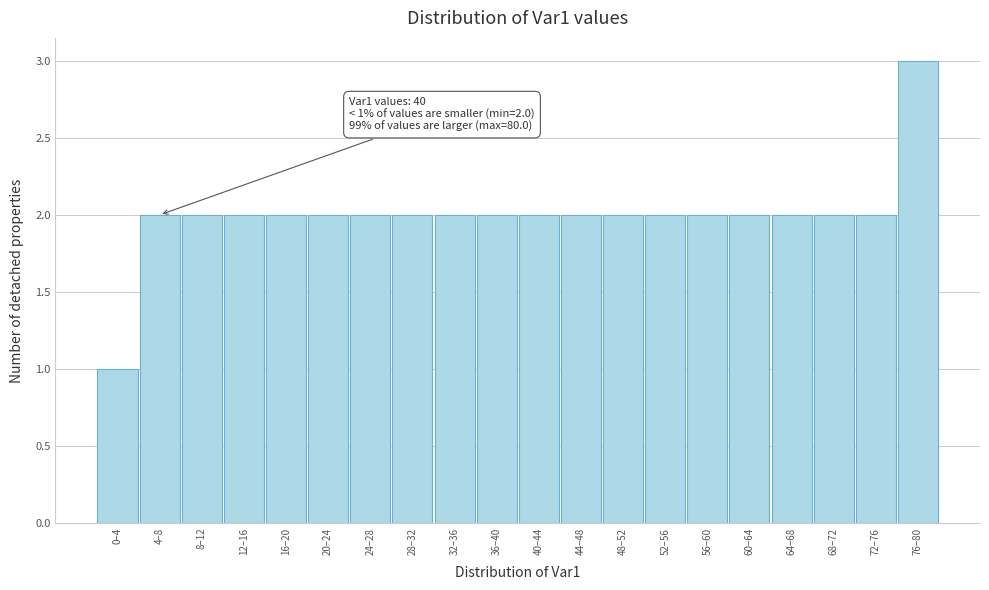

Reading left to right, list all the values displayed in this chart.

0–4=1	4–8=2	8–12=2	12–16=2	16–20=2	20–24=2	24–28=2	28–32=2	32–36=2	36–40=2	40–44=2	44–48=2	48–52=2	52–56=2	56–60=2	60–64=2	64–68=2	68–72=2	72–76=2	76–80=3